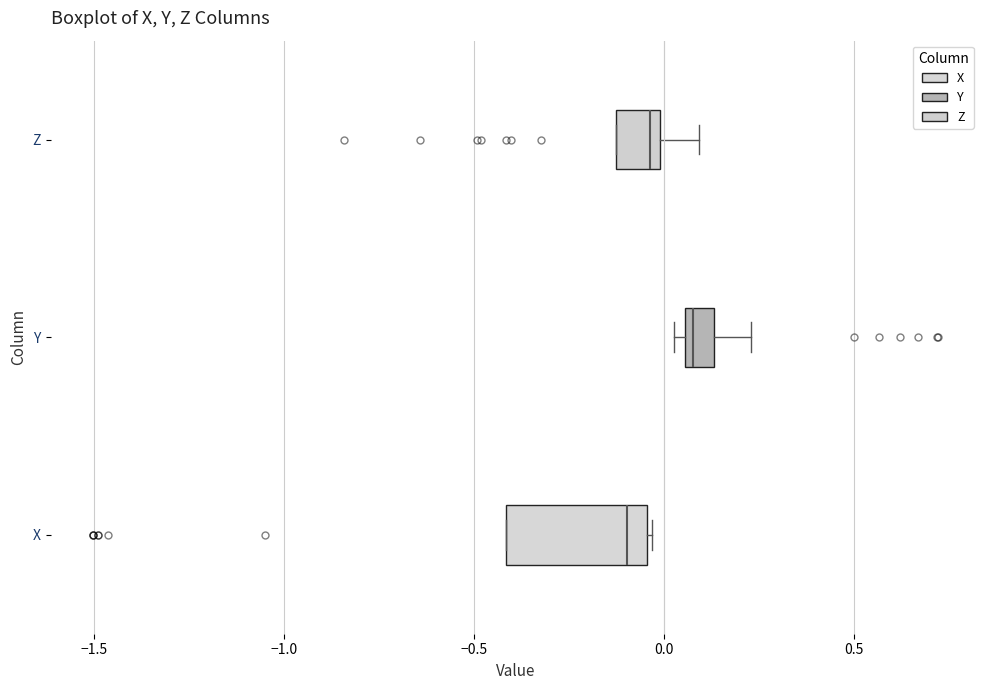

Where does the median line of the box for X sit on the x-axis? The values are not printed on the chart, so give them approximately, as read against the axis.

-0.10